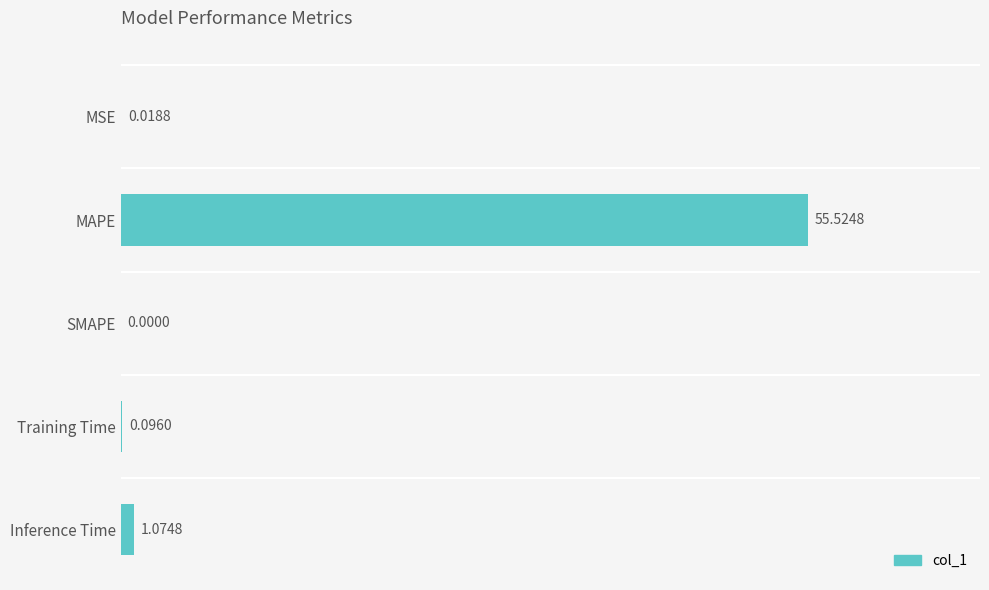

Which category has the highest value across all series?

MAPE